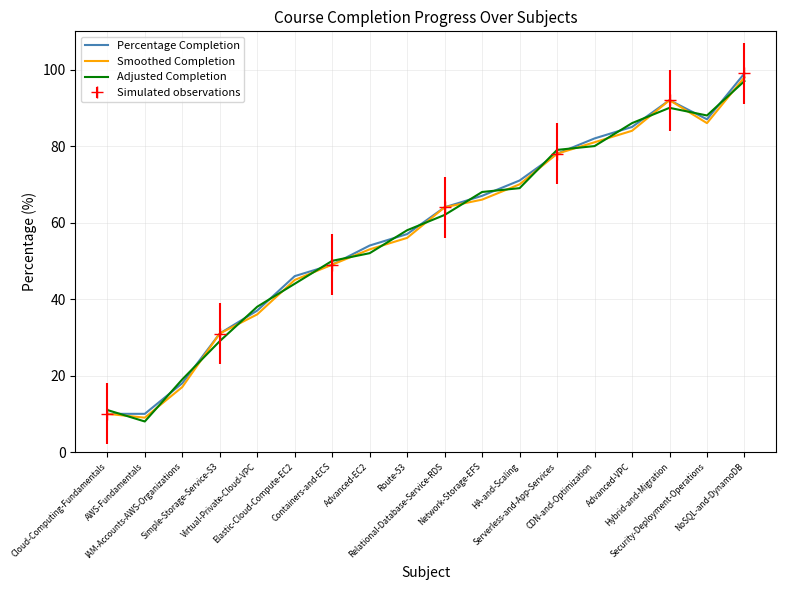

Rank the series at CDN-and-Optimization from lowest to highest value.

Adjusted Completion, Smoothed Completion, Percentage Completion